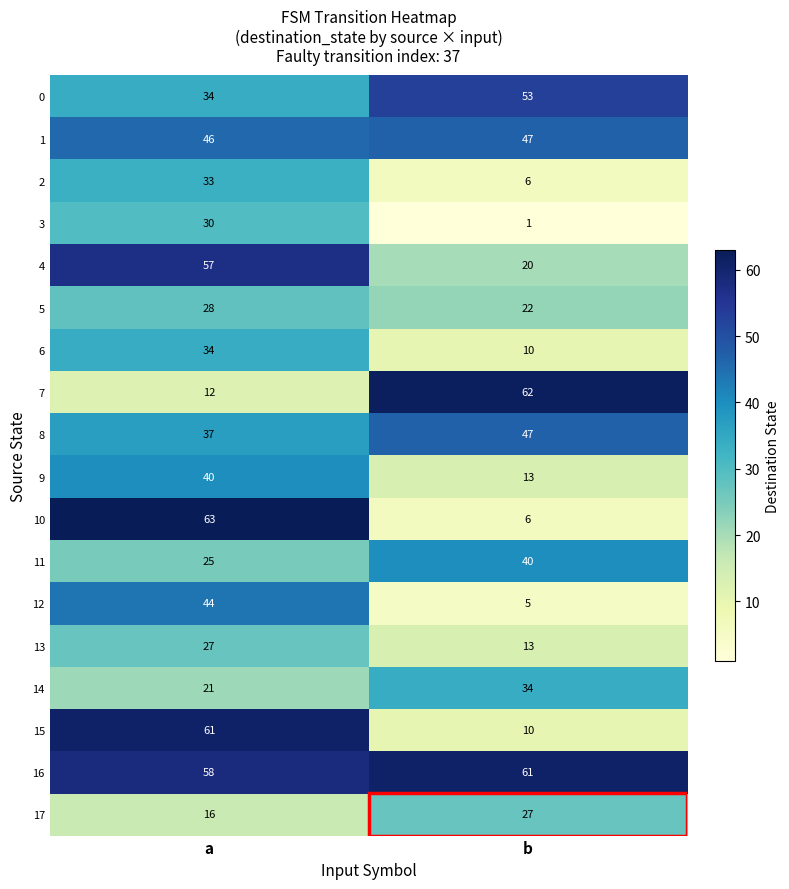

Is the value of 11 at a greater than the value of 4 at a?

No